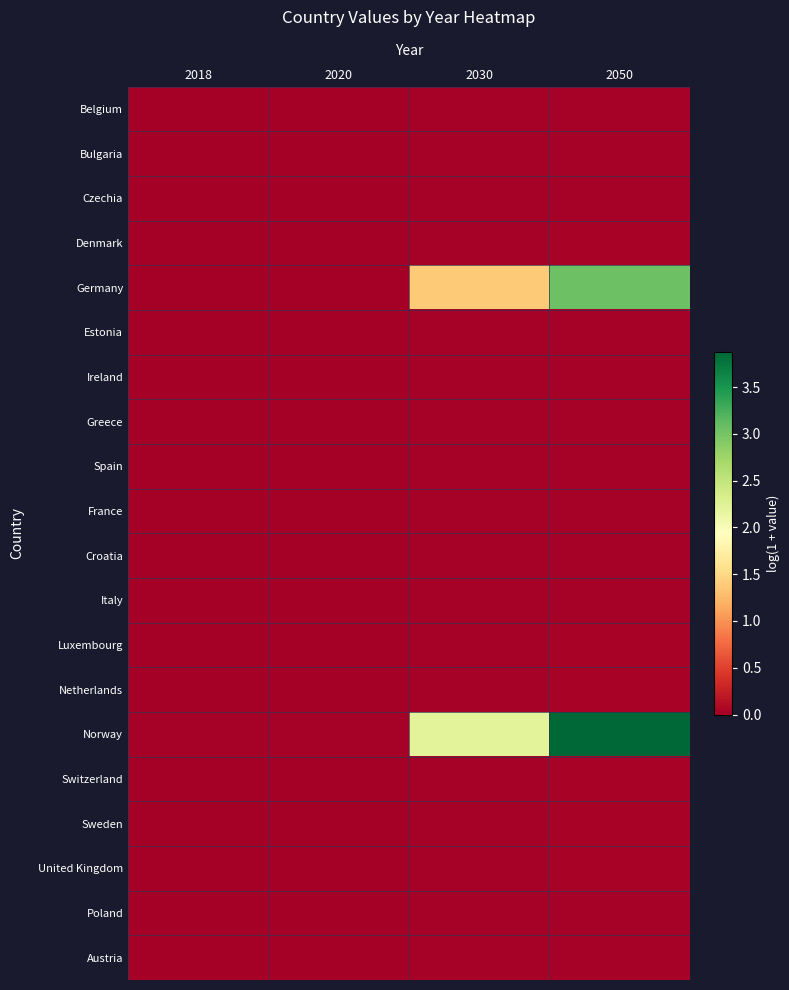

At which category does the chart reach its minimum across all series?

2018